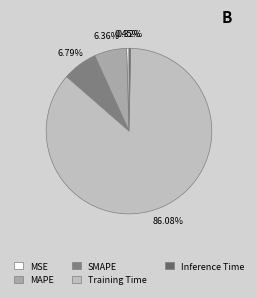

To the nearest percent, what percentage of the pie is Training Time?

86%